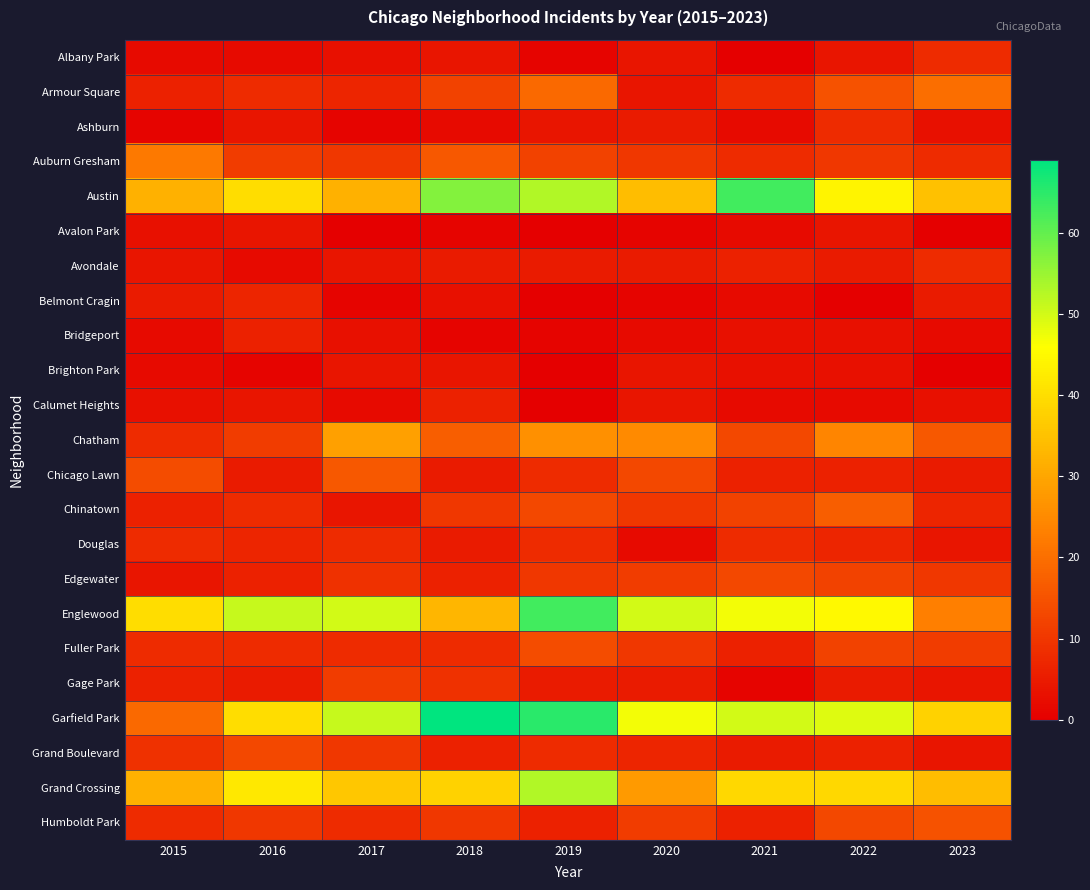

Rank the series by their maximum value, from highest to lowest.

Garfield Park, Austin, Englewood, Grand Crossing, Chatham, Auburn Gresham, Armour Square, Chinatown, Chicago Lawn, Humboldt Park, Fuller Park, Edgewater, Grand Boulevard, Gage Park, Albany Park, Ashburn, Avondale, Douglas, Belmont Cragin, Bridgeport, Calumet Heights, Avalon Park, Brighton Park